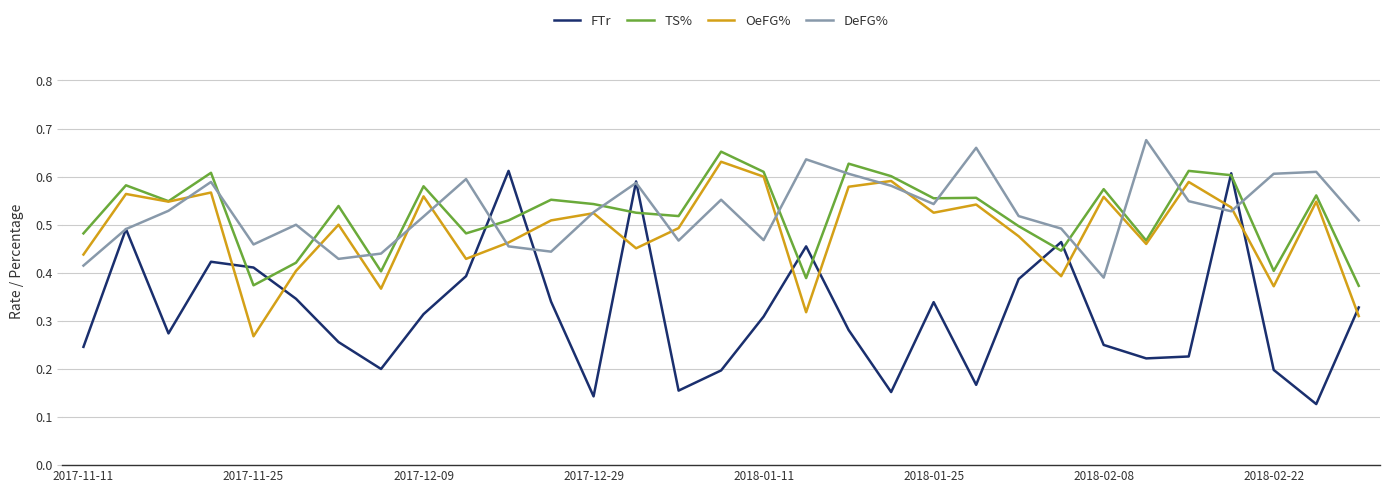

How many times do FTr and OeFG% cross each other?

13